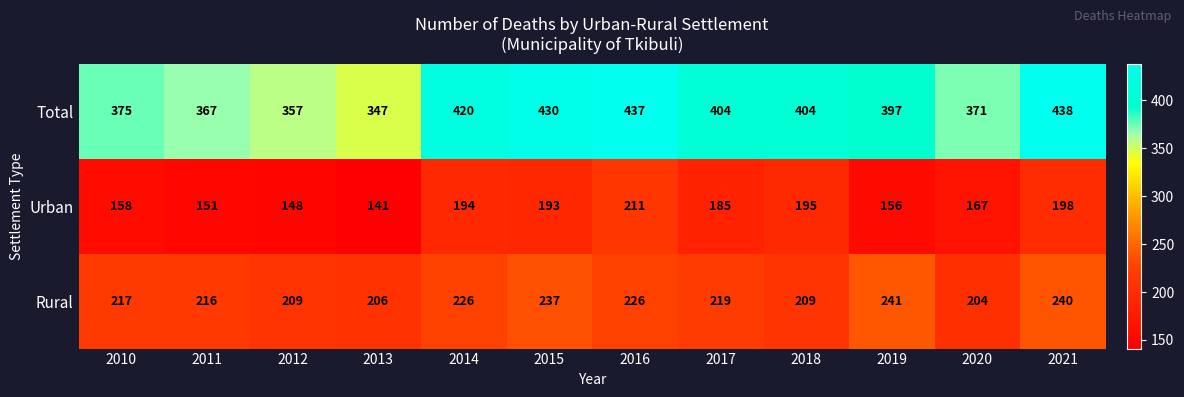

At which label does Total first exceed 404?

2014